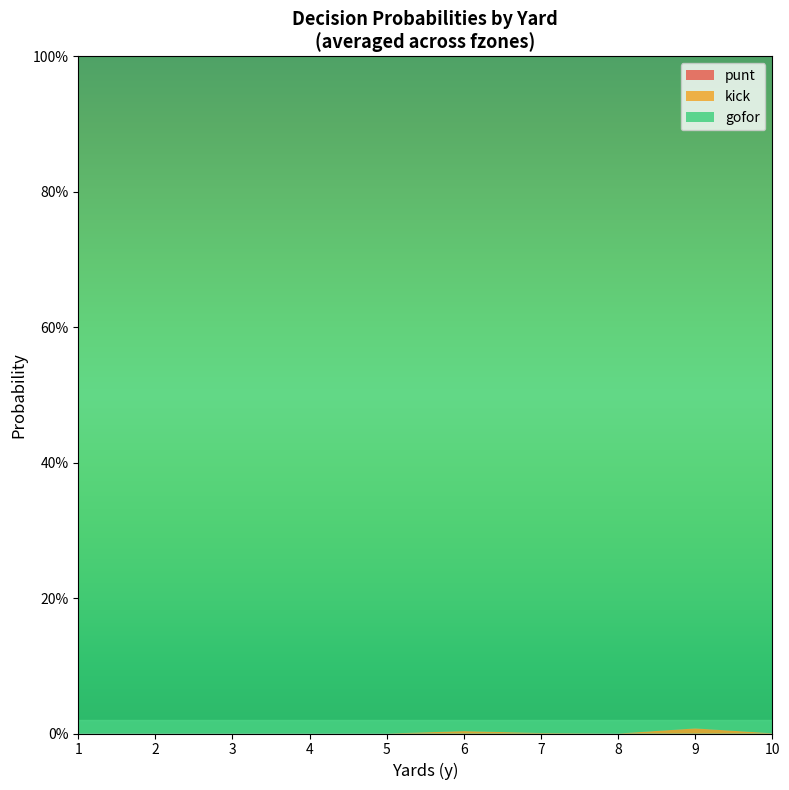

Reading left to right, what are all the values shown in this chart?

punt: 0.0	0.0	0.0	0.0	0.0	0.0	0.0	0.0	0.0	0.0
kick: 0.0	0.0	0.0	0.0	0.0	0.0	0.0	0.0	0.0	0.0
gofor: 1.0	1.0	1.0	1.0	1.0	1.0	1.0	1.0	1.0	1.0